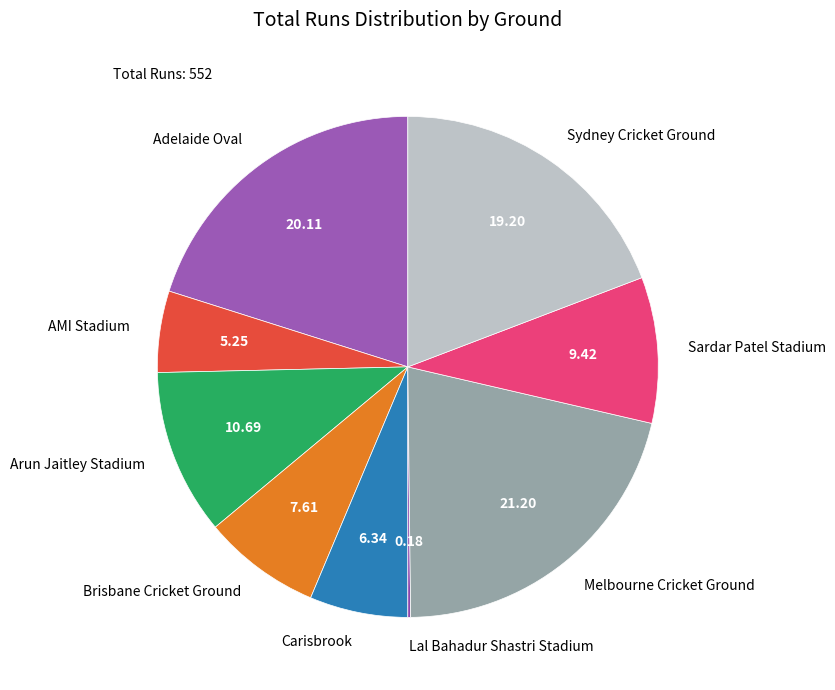

Which category has the biggest portion of the pie?

Melbourne Cricket Ground